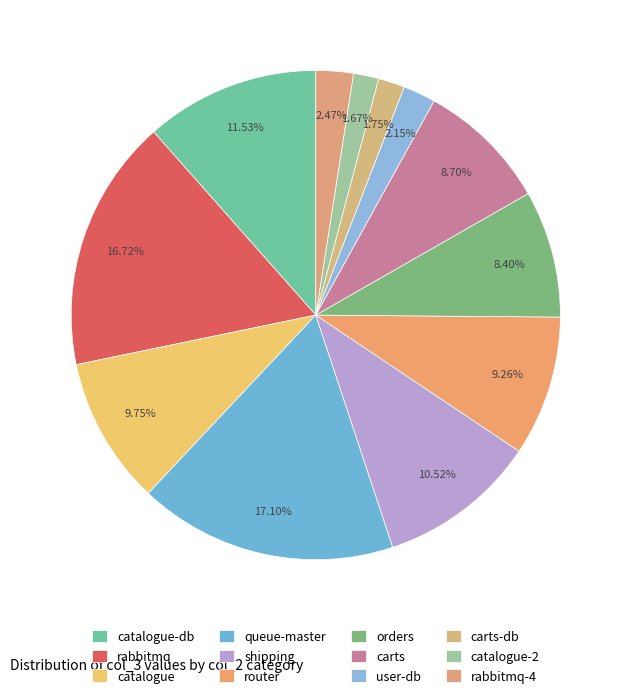

Is there a majority slice in this chart?

No